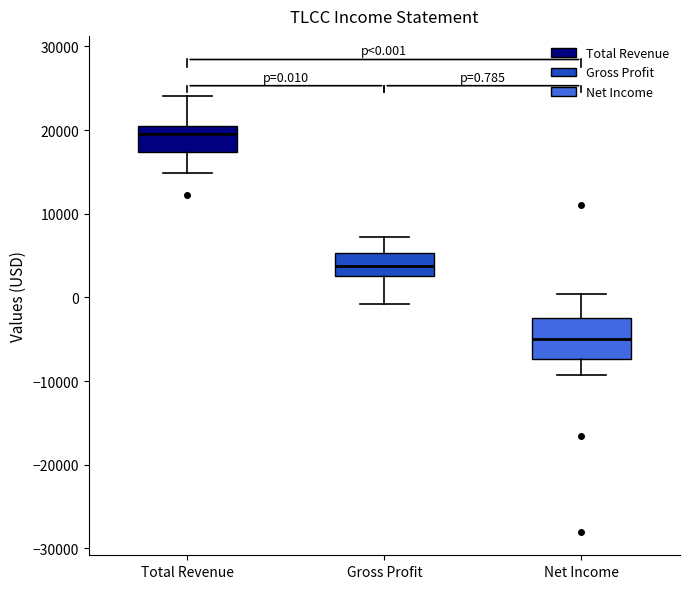

Which box's median line is the lowest?

Net Income